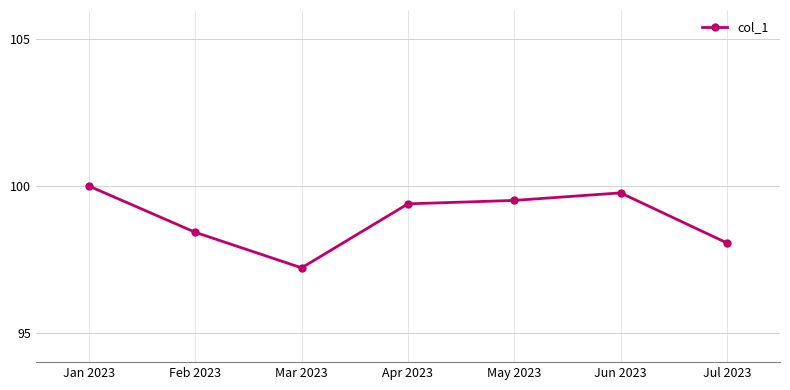

Where does the data first go above 99?

Jan 2023